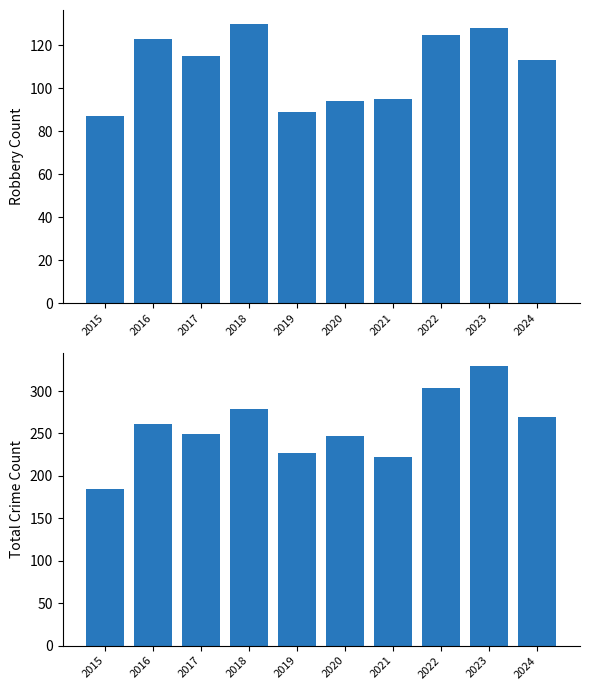

Which series has the largest total across all categories?

Total